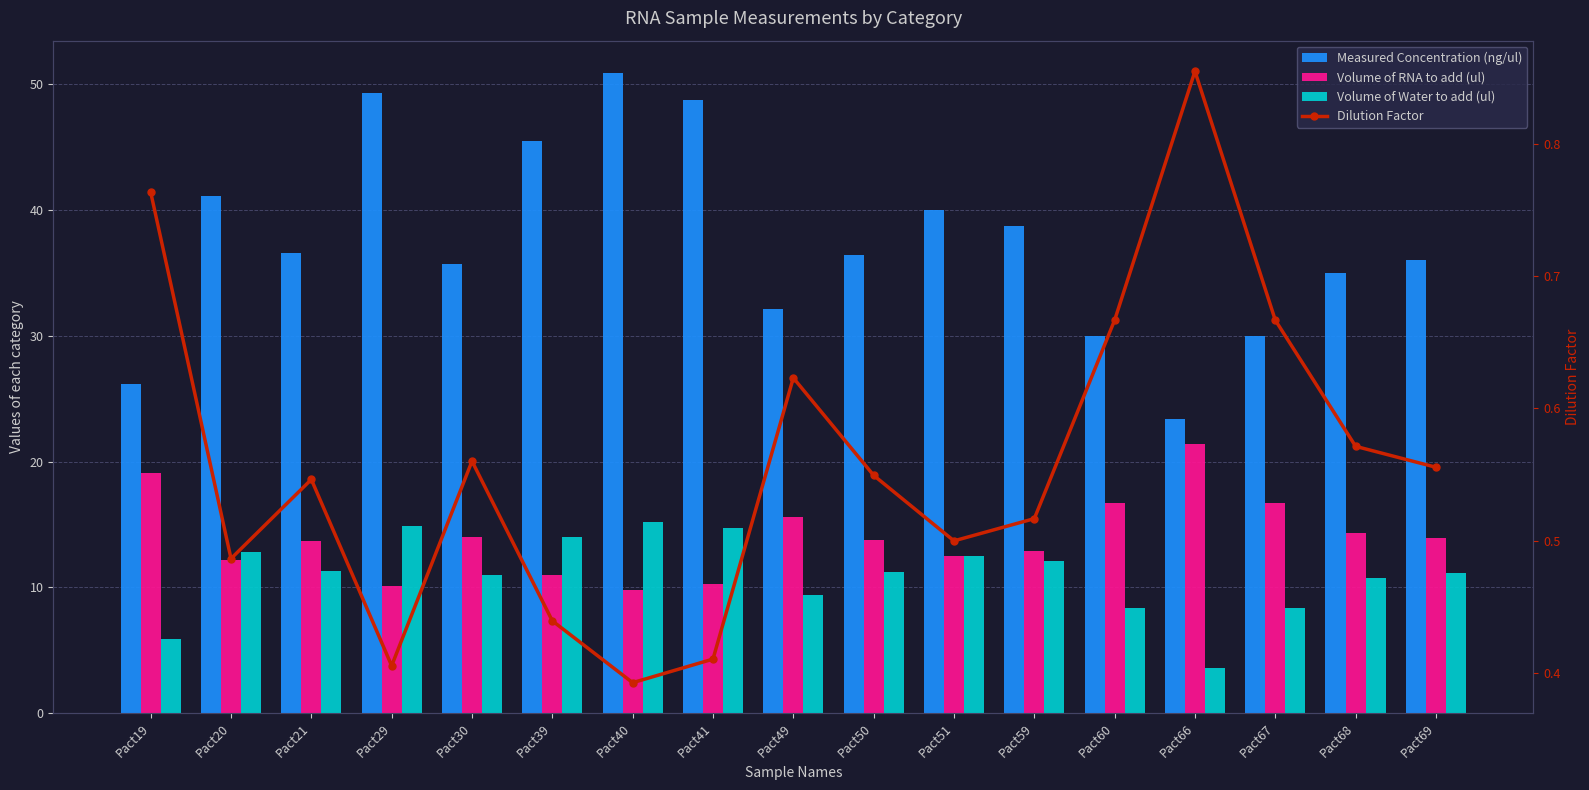

Where is Volume of Water to add (ul) nearest to the value 9?

Pact49